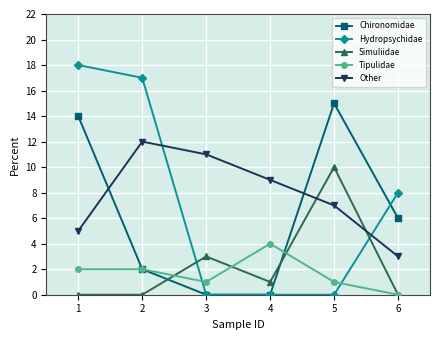

Reading left to right, extract all data points from this chart.

Chironomidae: 14	2	0	0	15	6
Hydropsychidae: 18	17	0	0	0	8
Simuliidae: 0	0	3	1	10	0
Tipulidae: 2	2	1	4	1	0
Other: 5	12	11	9	7	3